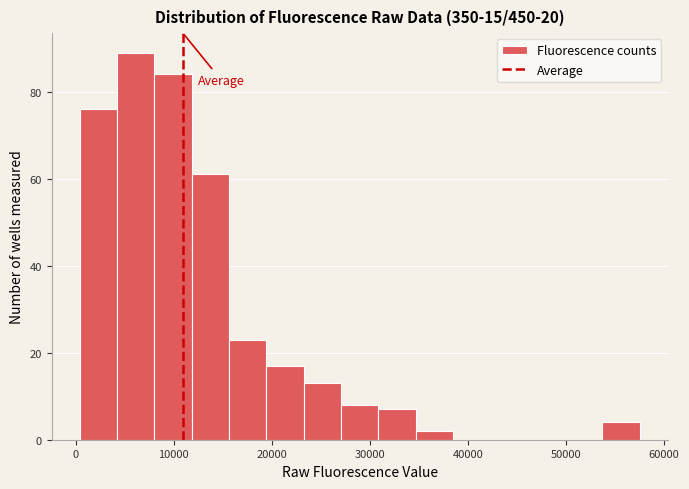

Read against the x-axis, roughly where is the centre of the tallest bar?

6000